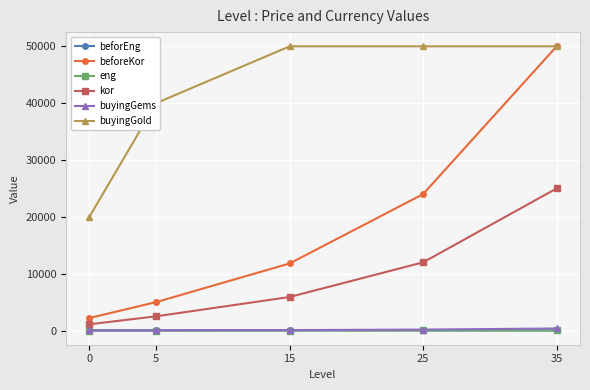

At how many categories does at least one series exceed 41678?

3